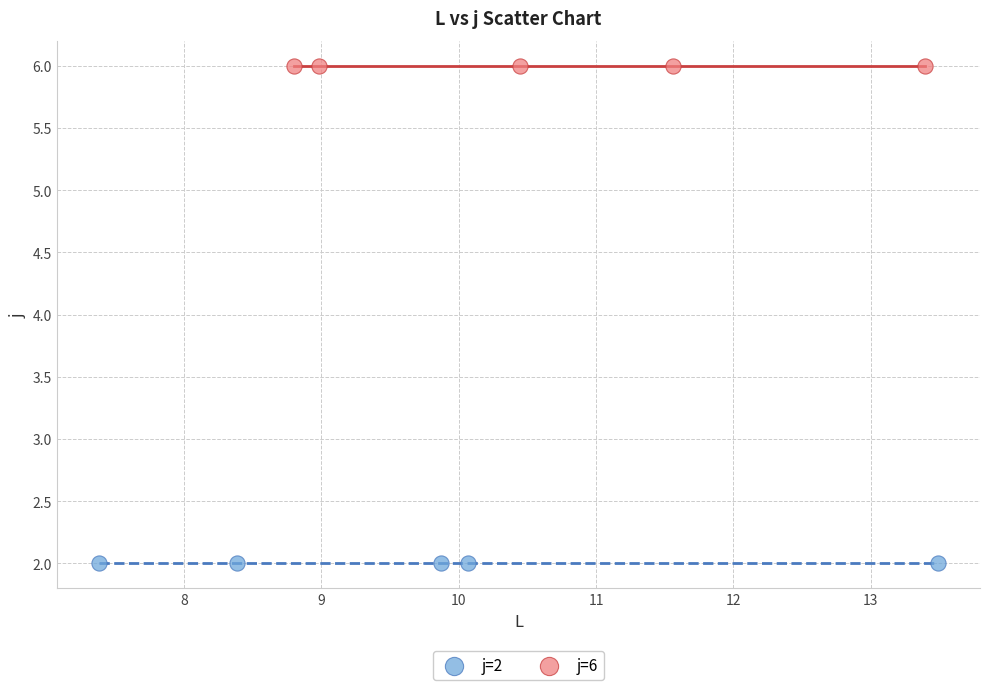

What are all the series names shown in the legend?

j=2, j=6